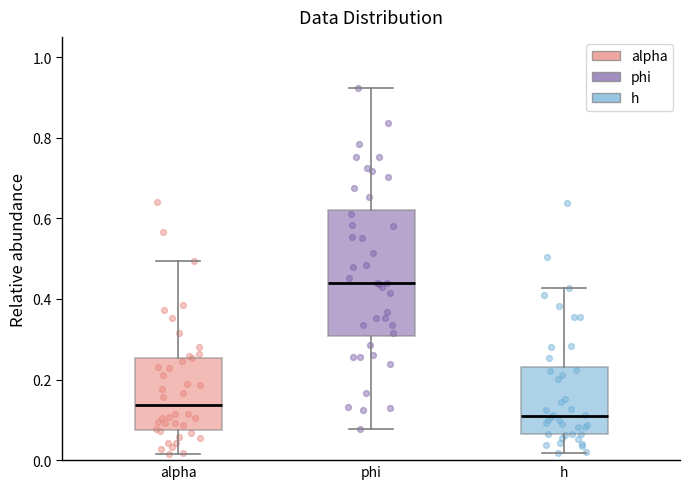

Which box is the tallest, from its lower edge to its upper edge?

phi